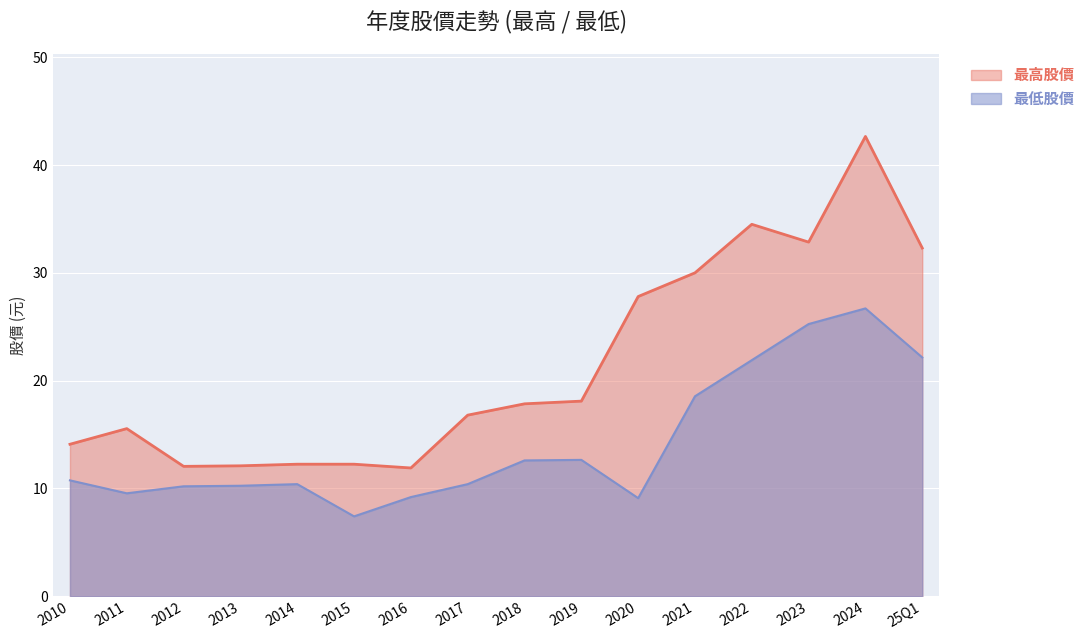

What is the value of the 最低股價 point at the 1st from the left?

10.8